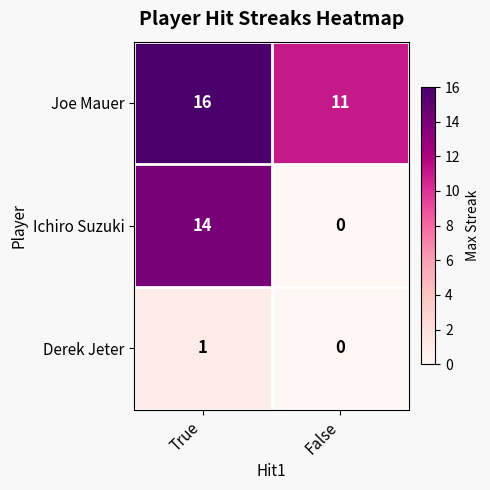

At how many categories does at least one series exceed 7?

2